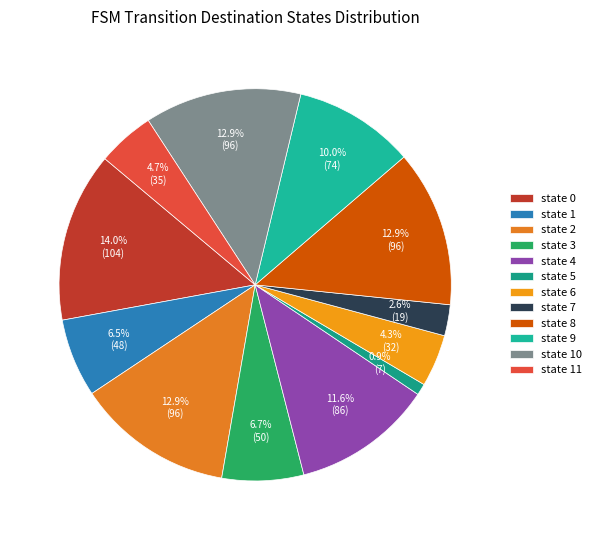

Which category has the biggest portion of the pie?

state 0